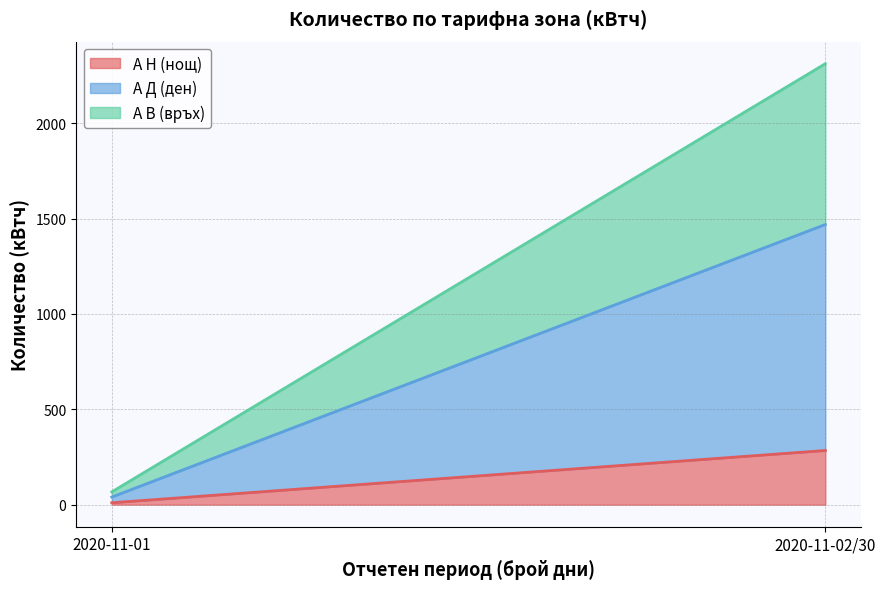

What is the average value of the А Д (ден) series?

608